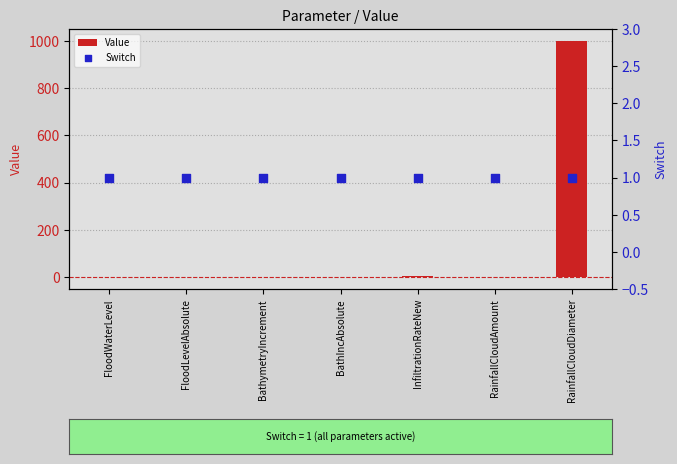

Which series has the largest Y range (max minus min)?

Value